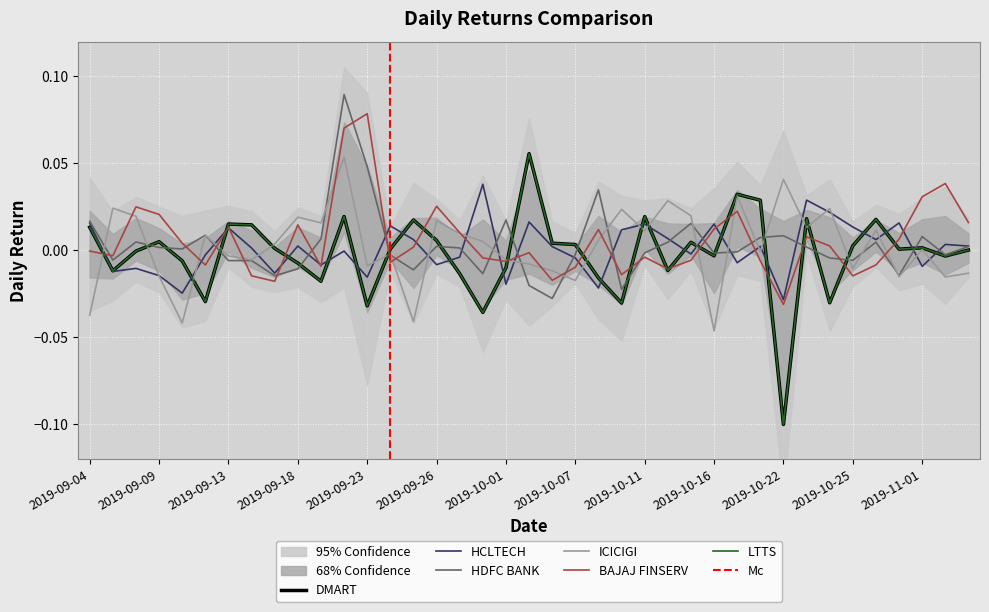

How many data points in DMART are above 0?

22